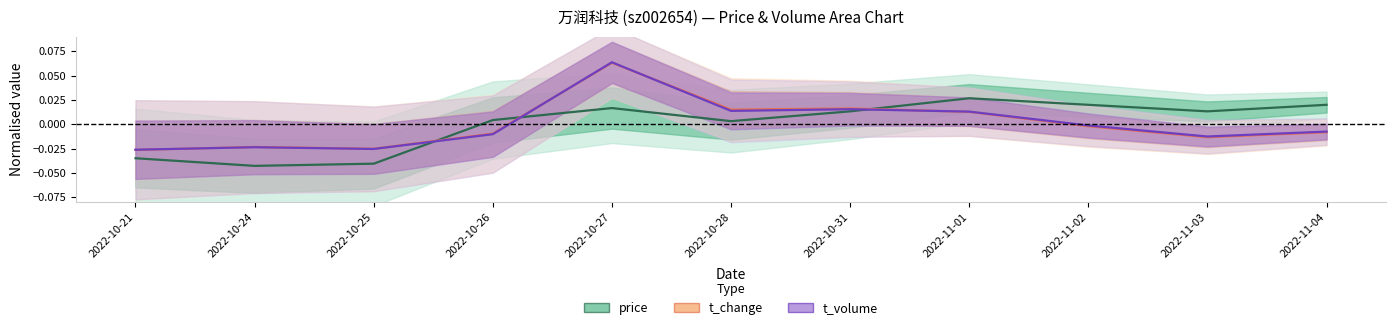

Reading left to right, extract all data points from this chart.

price: 2022-10-21=-0.0	2022-10-24=-0.0	2022-10-25=-0.0	2022-10-26=0.0	2022-10-27=0.0	2022-10-28=0.0	2022-10-31=0.0	2022-11-01=0.0	2022-11-02=0.0	2022-11-03=0.0	2022-11-04=0.0
t_change: 2022-10-21=-0.0	2022-10-24=-0.0	2022-10-25=-0.0	2022-10-26=-0.0	2022-10-27=0.1	2022-10-28=0.0	2022-10-31=0.0	2022-11-01=0.0	2022-11-02=-0.0	2022-11-03=-0.0	2022-11-04=-0.0
t_volume: 2022-10-21=-0.0	2022-10-24=-0.0	2022-10-25=-0.0	2022-10-26=-0.0	2022-10-27=0.1	2022-10-28=0.0	2022-10-31=0.0	2022-11-01=0.0	2022-11-02=-0.0	2022-11-03=-0.0	2022-11-04=-0.0